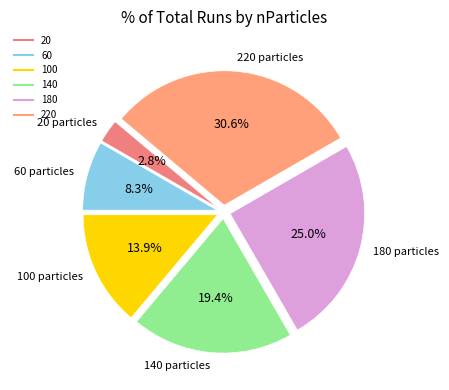

To the nearest percent, what portion does 180 represent?

25%